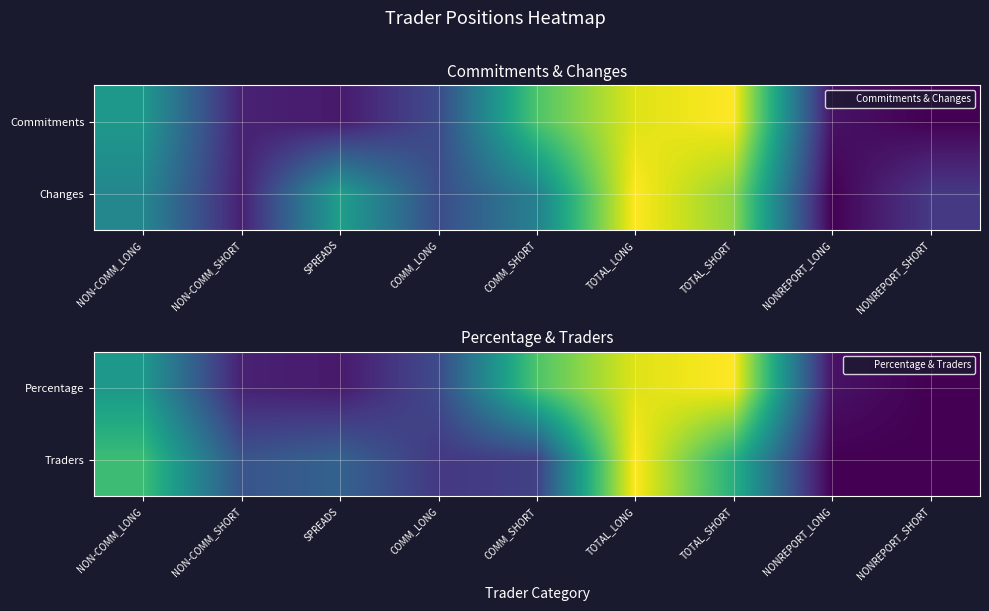

Is it true that Traders equals 0.4 at TOTAL_SHORT?

False